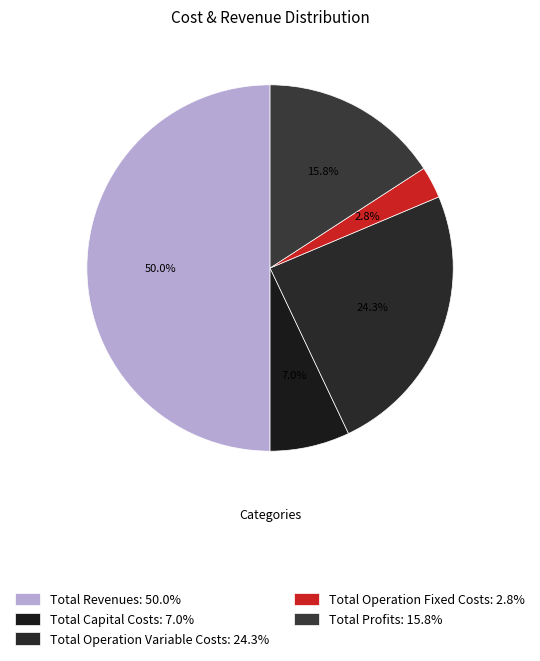

To the nearest percent, what is the average slice percentage?

20%